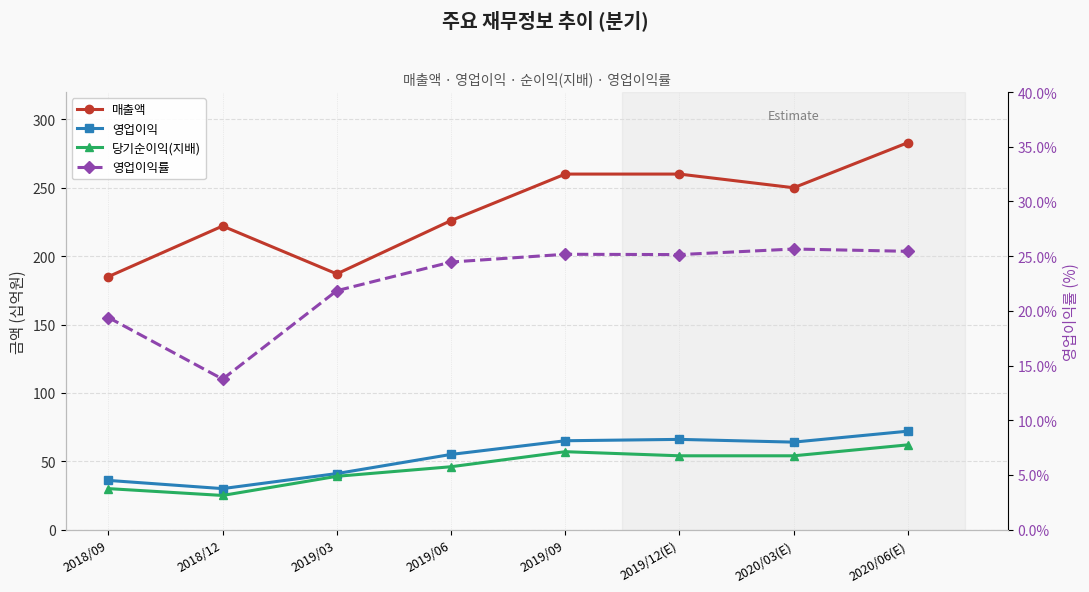

Count the number of categories in the chart.

8